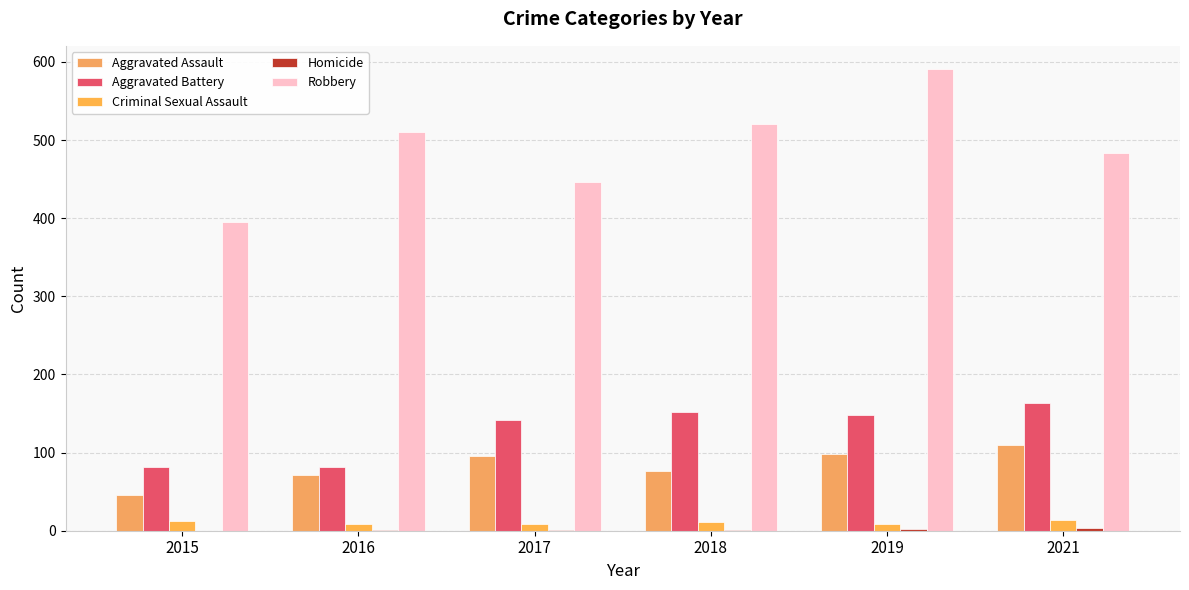

What is the average value of the Aggravated Battery series?

128